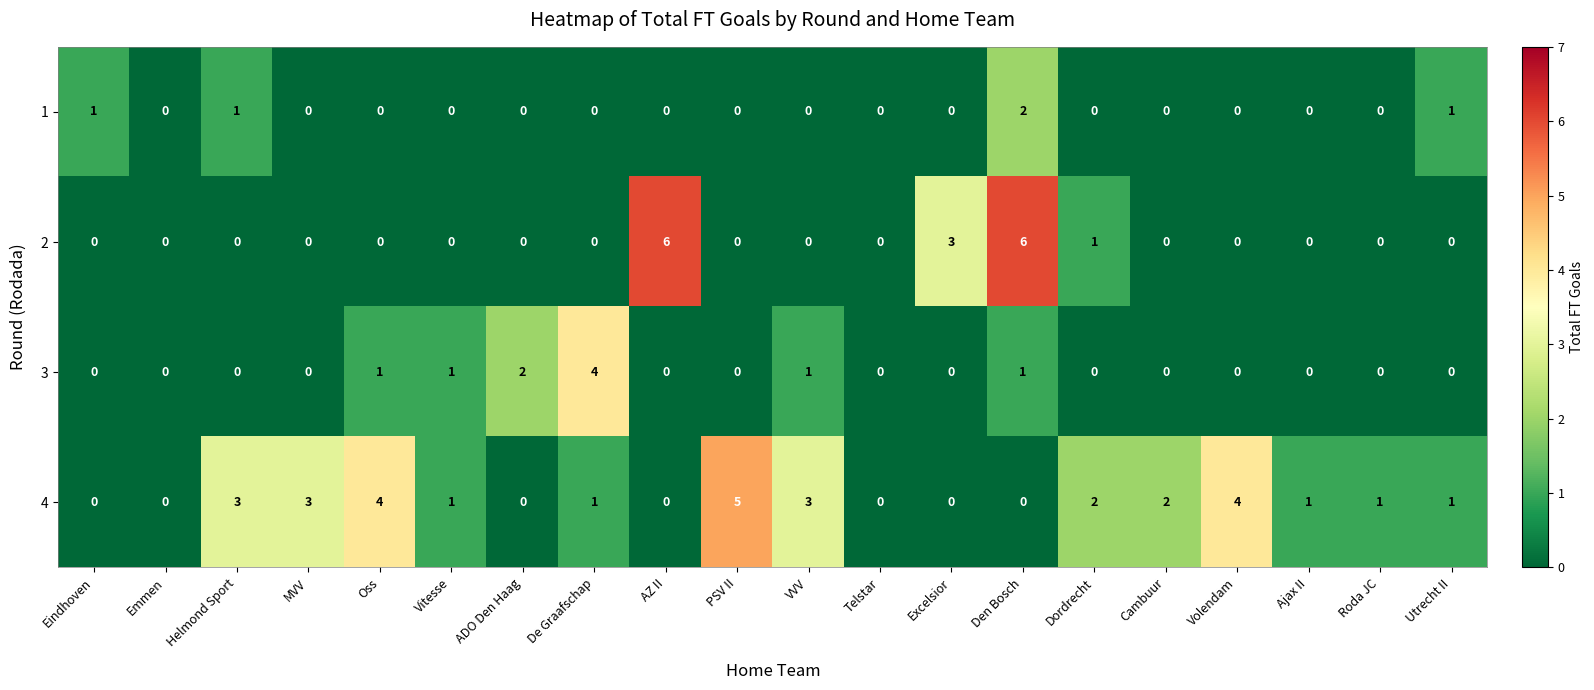

Rank the series at Den Bosch from highest to lowest value.

2, 1, 3, 4